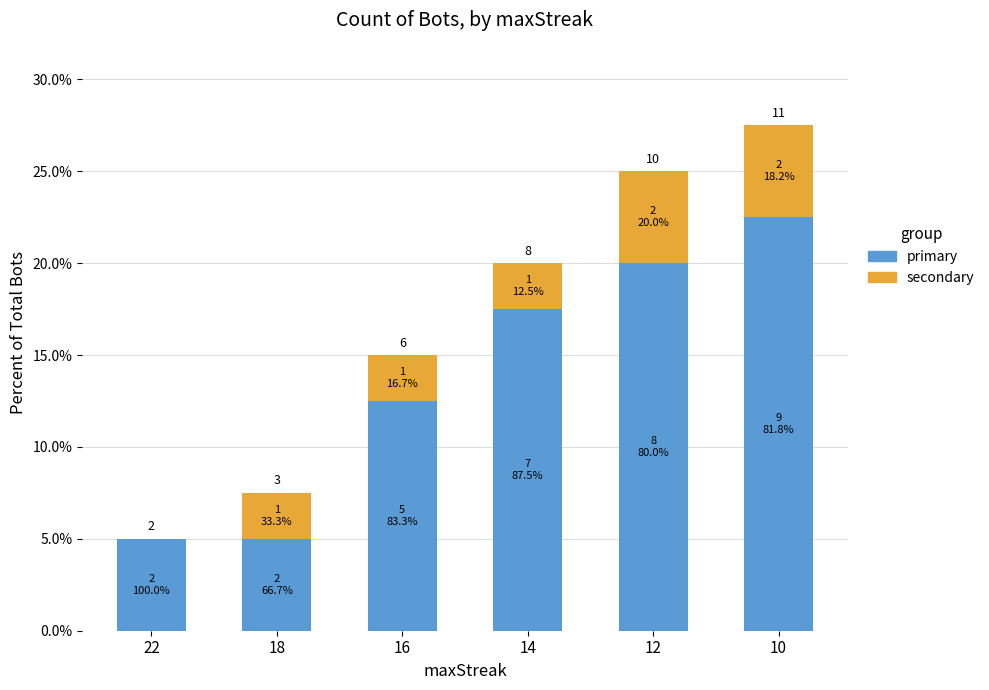

The secondary series shows 0.0 at 14. True or false?

False